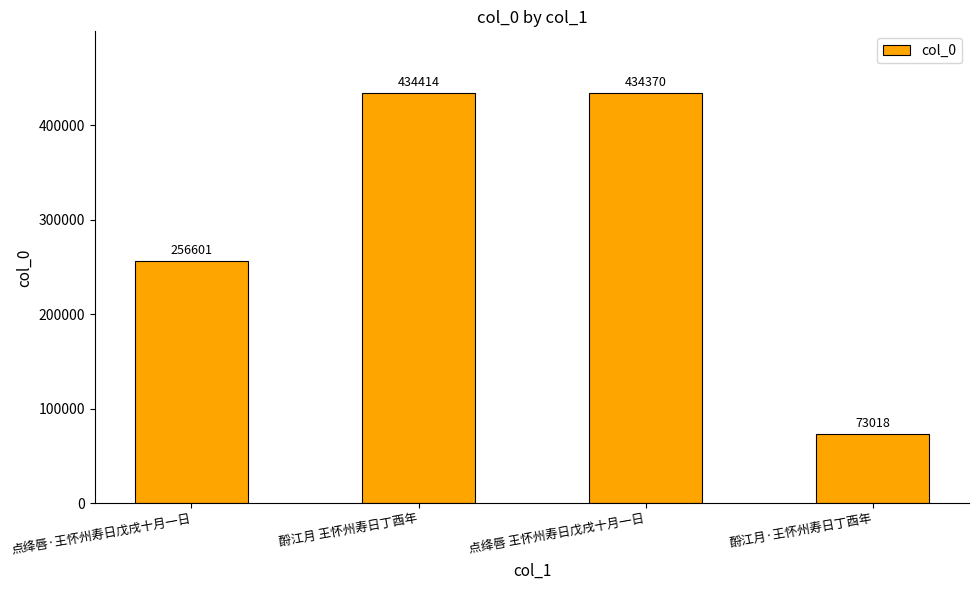

Which category has the highest value across all series?

酹江月 王怀州寿日丁酉年